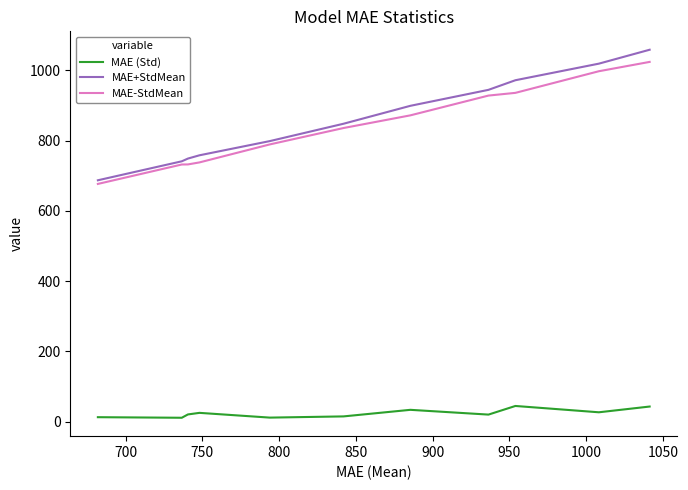

Which series has the widest spread of values?

MAE+StdMean